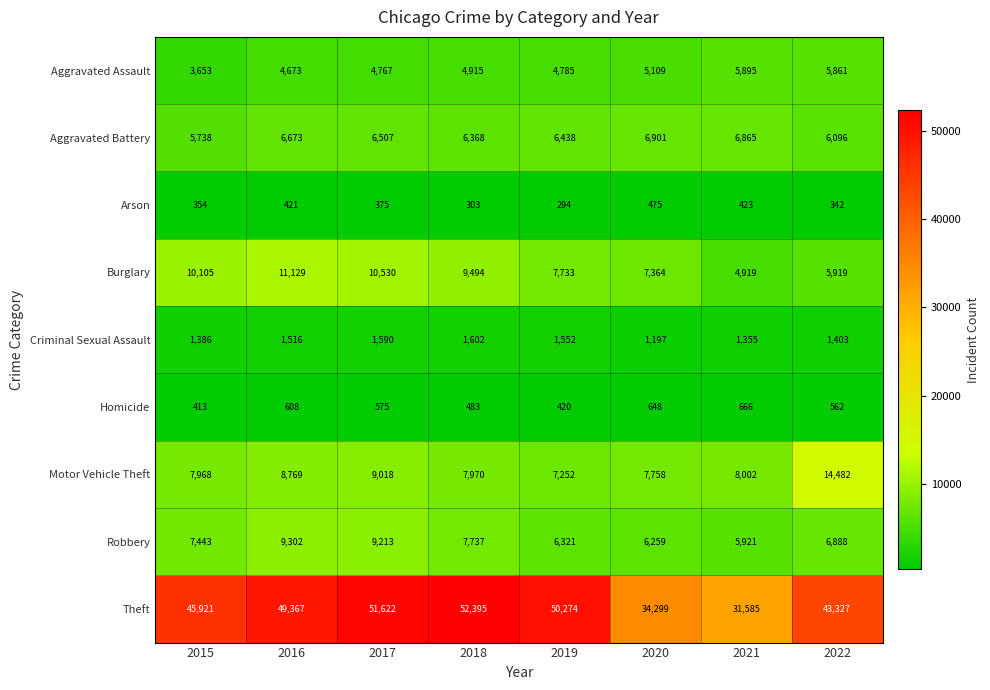

Which series changed the most between 2015 and 2016?

Theft